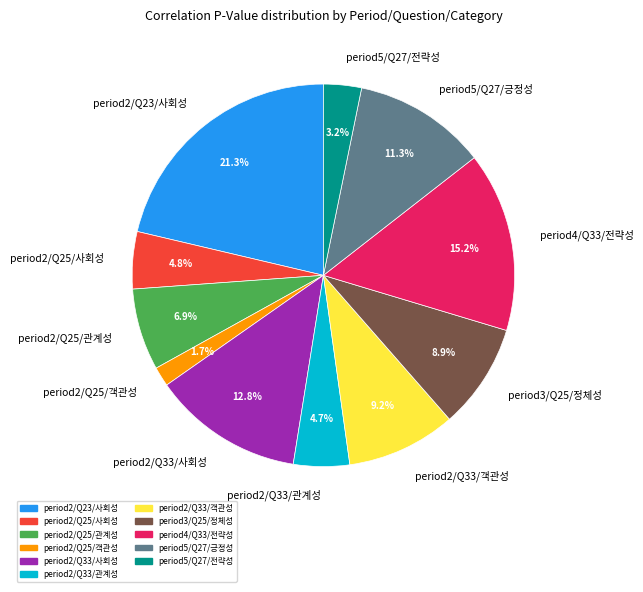

Is period2/Q25/사회성 the majority of the pie?

No